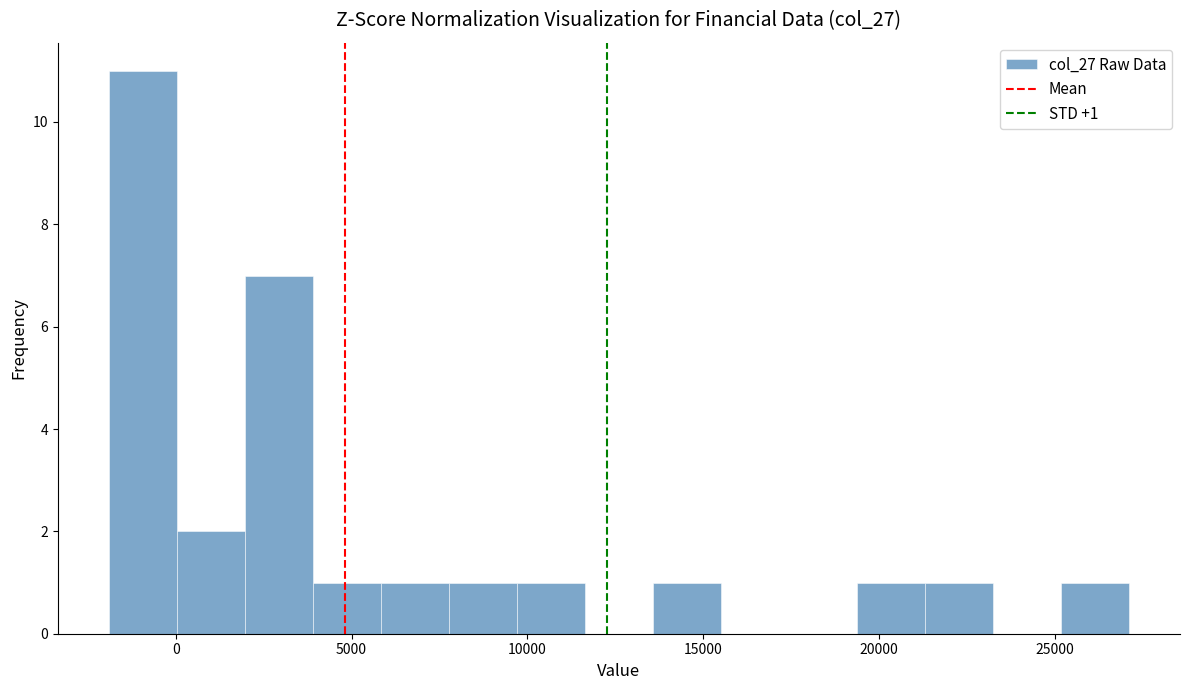

Around what value on the x-axis is the tallest bar? Give the approximate position of its centre, as read against the axis.

-1000